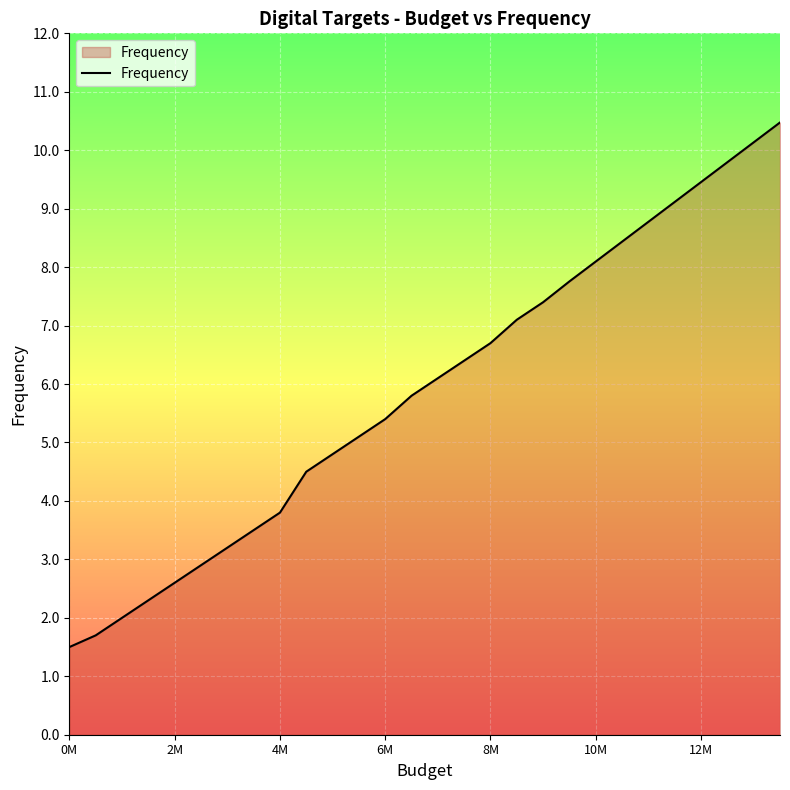

What is the smallest value displayed?

1.5